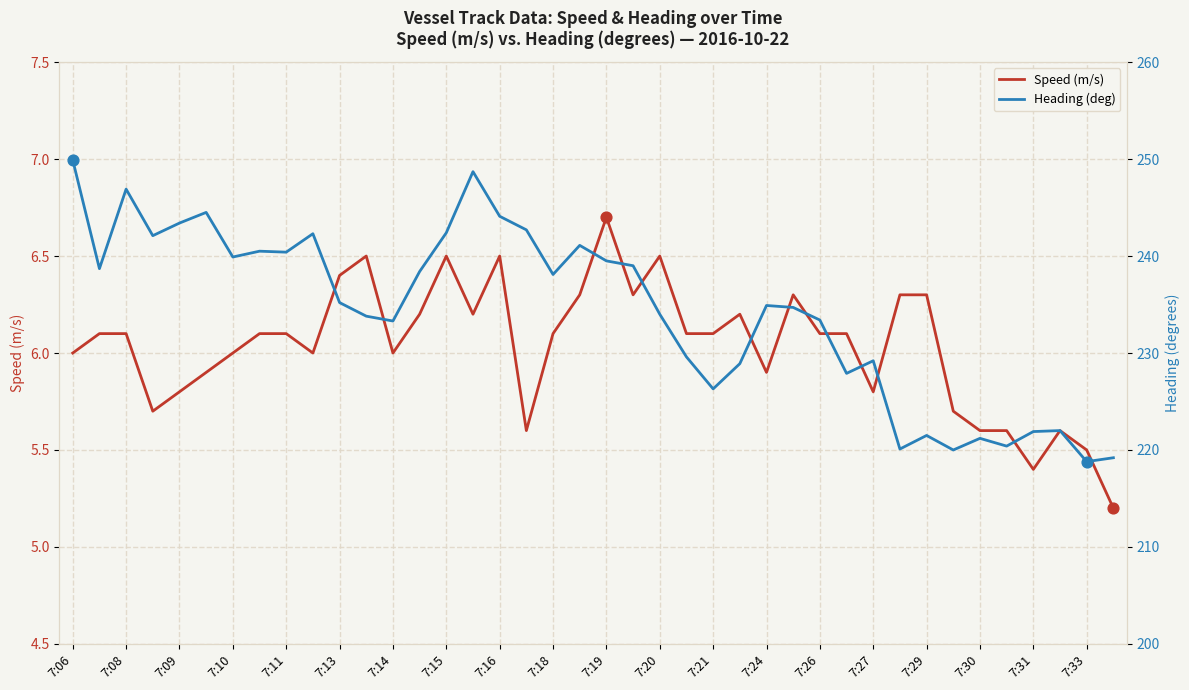

At which label does Speed (m/s) reach its peak?

7:19